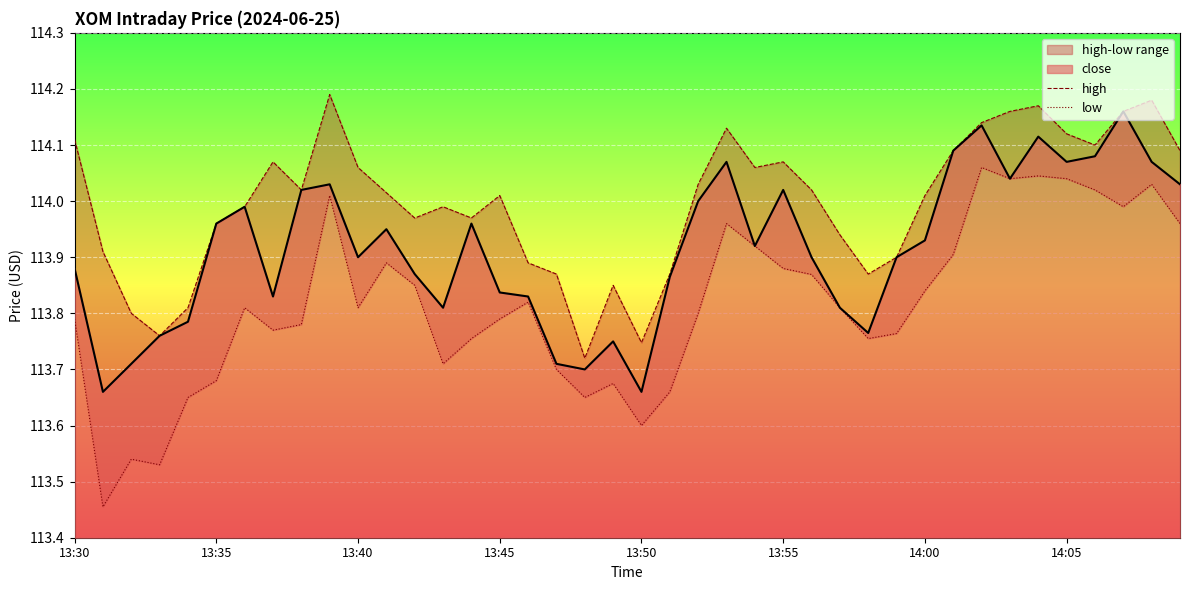

Does the chart display data point markers on the line(s)?

No